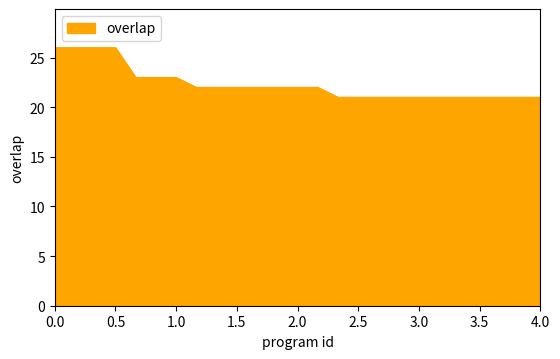

What is the maximum value shown in the chart?

26